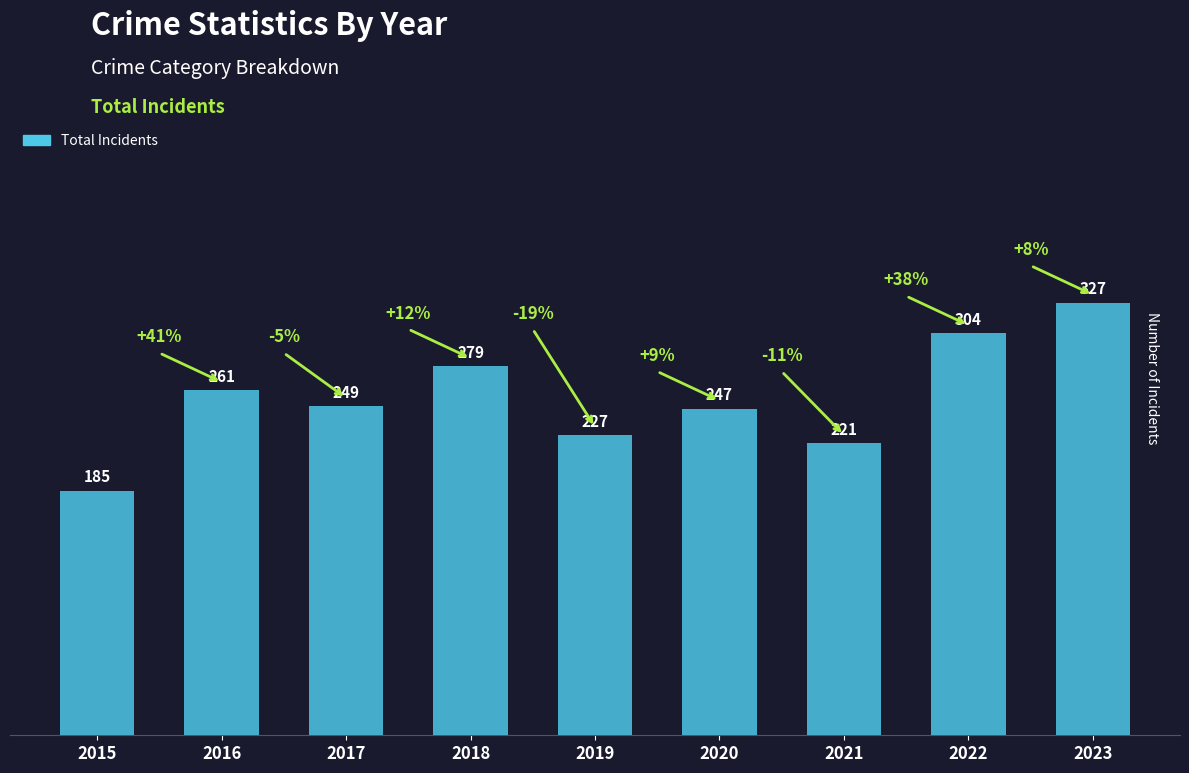

Which has a higher value, 2023 or 2015?

2023